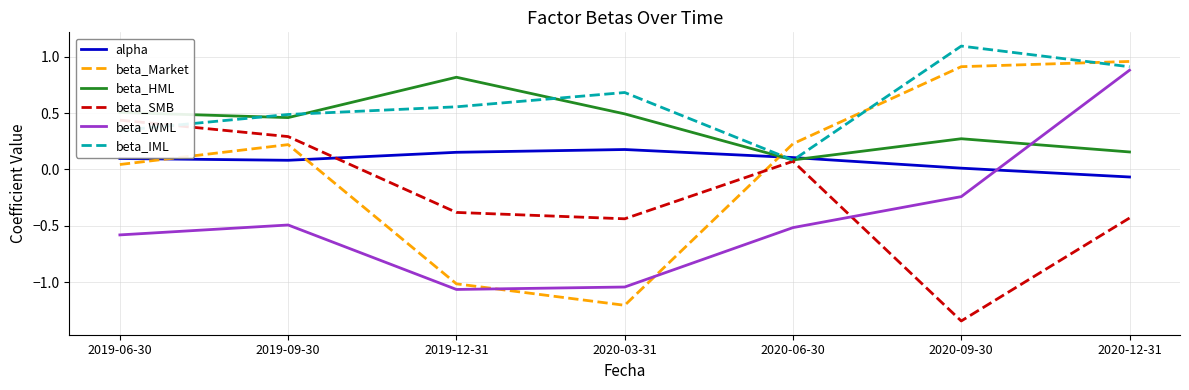

The beta_WML series shows -0.6 at 2019-06-30. True or false?

True